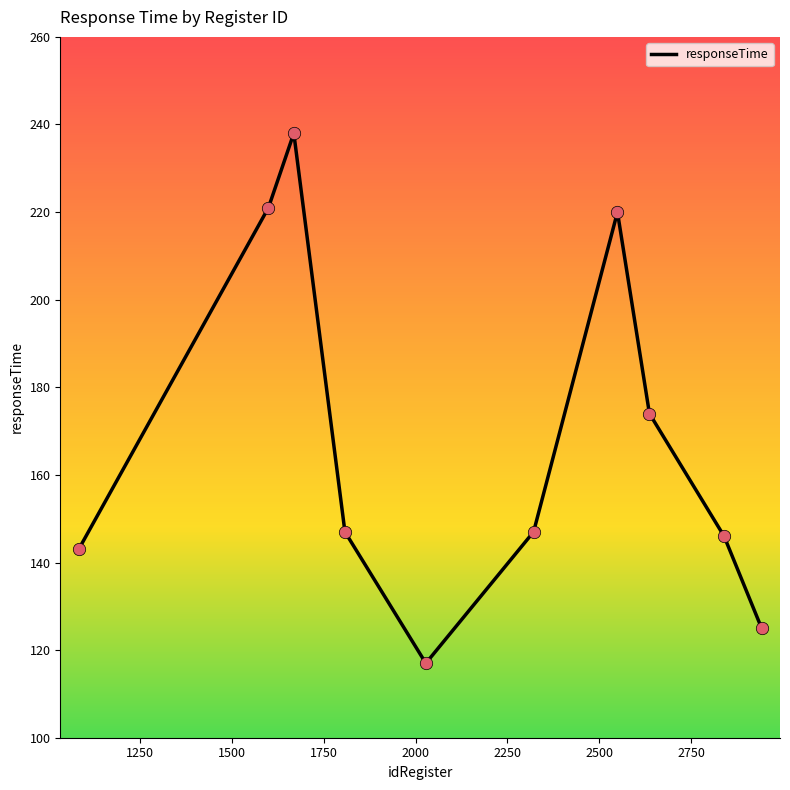

What is the greatest value displayed?

238